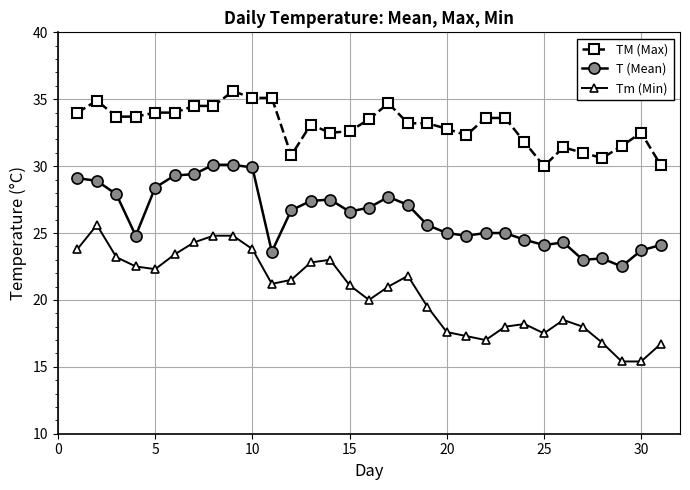

What is the sum of all Tm (Min) values?

636.8